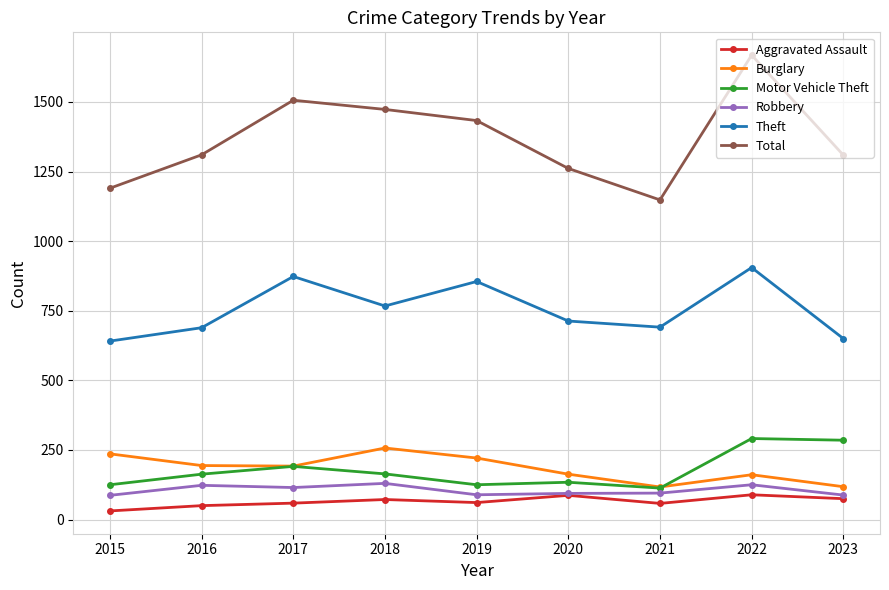

At which label does Robbery first exceed 95?

2016